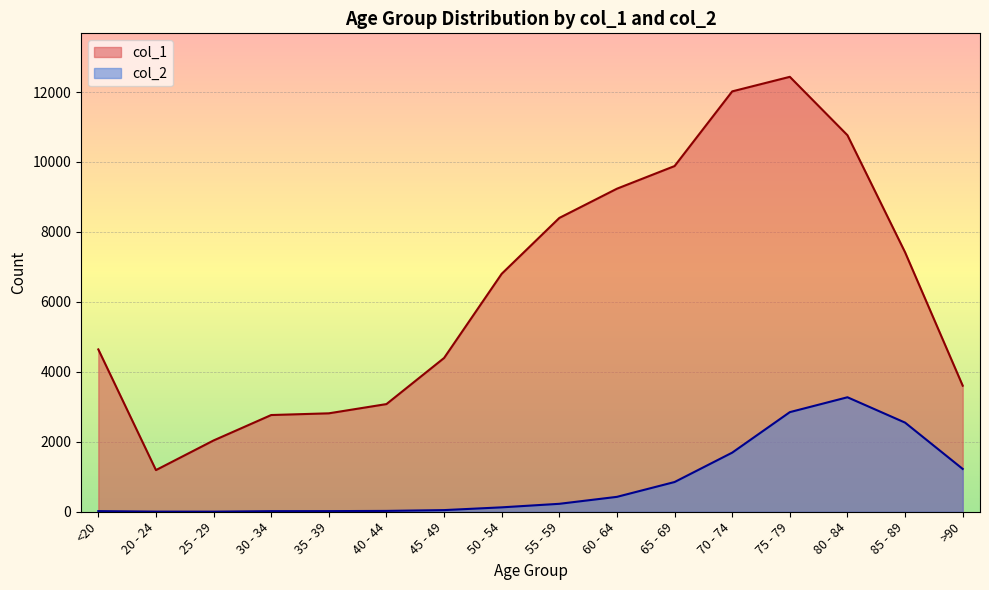

List the series in order of their overall mean, highest first.

col_1, col_2